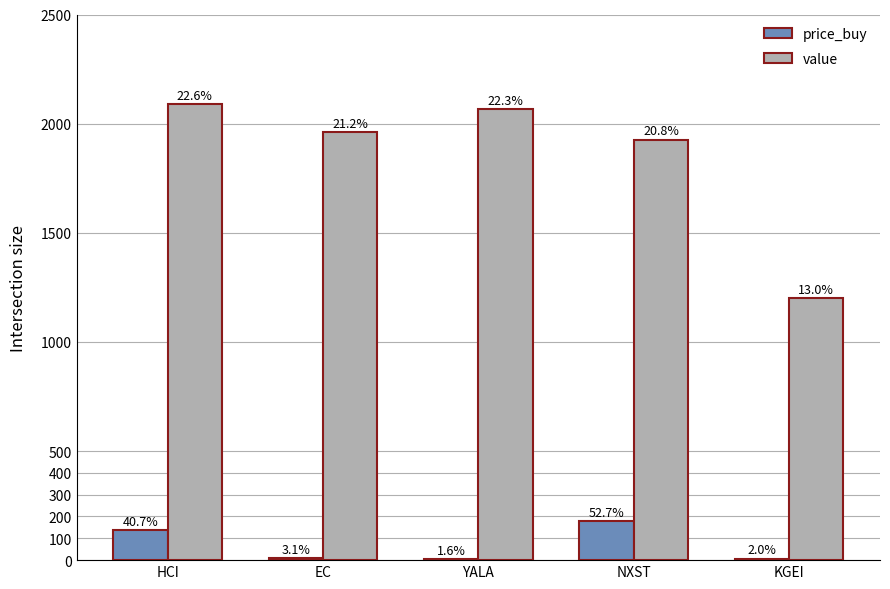

At which category does the chart reach its peak across all series?

HCI